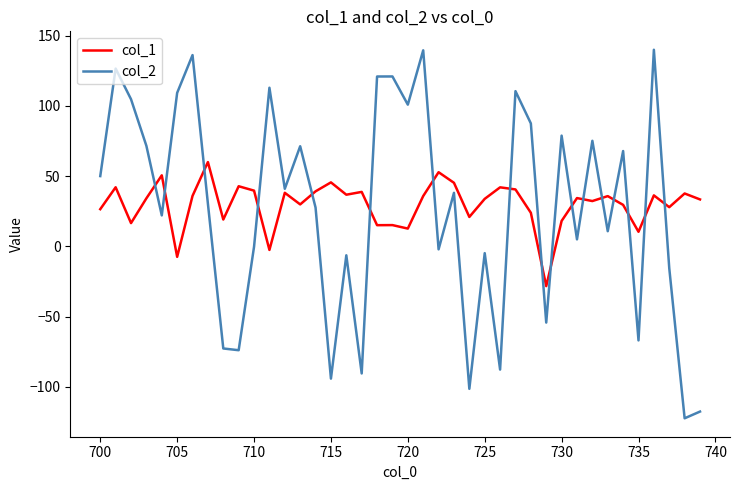

Which series has the largest range (max minus min)?

col_2